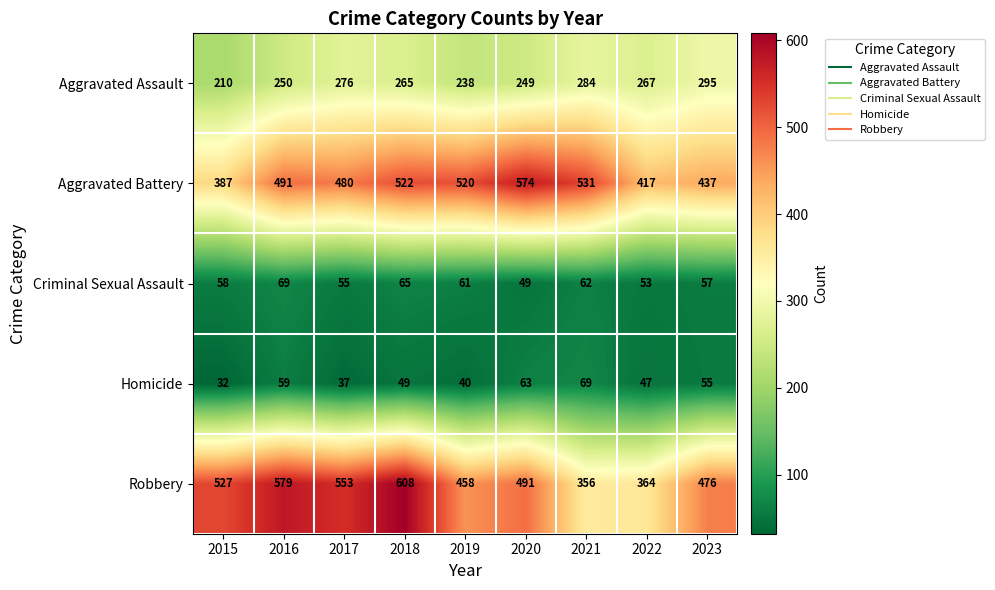

Where is Aggravated Battery nearest to the value 480?

2017